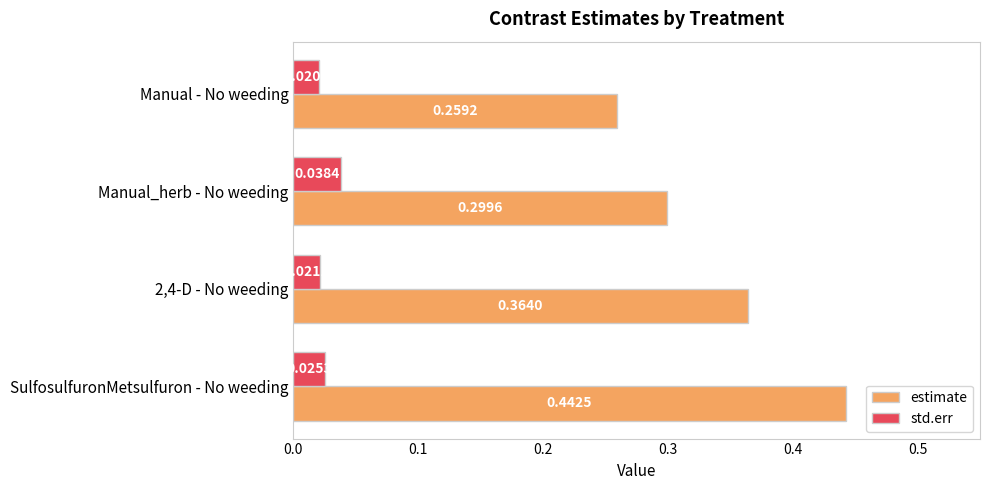

Rank the series by their average value, from lowest to highest.

std.err, estimate